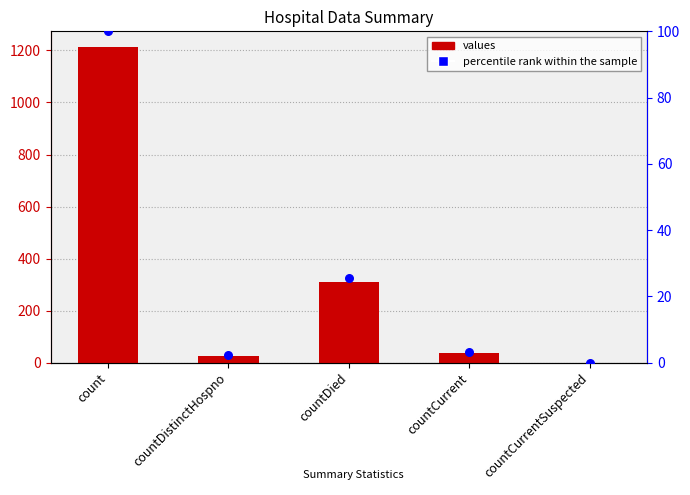

What are all the series names shown in the legend?

values, percentile rank within the sample